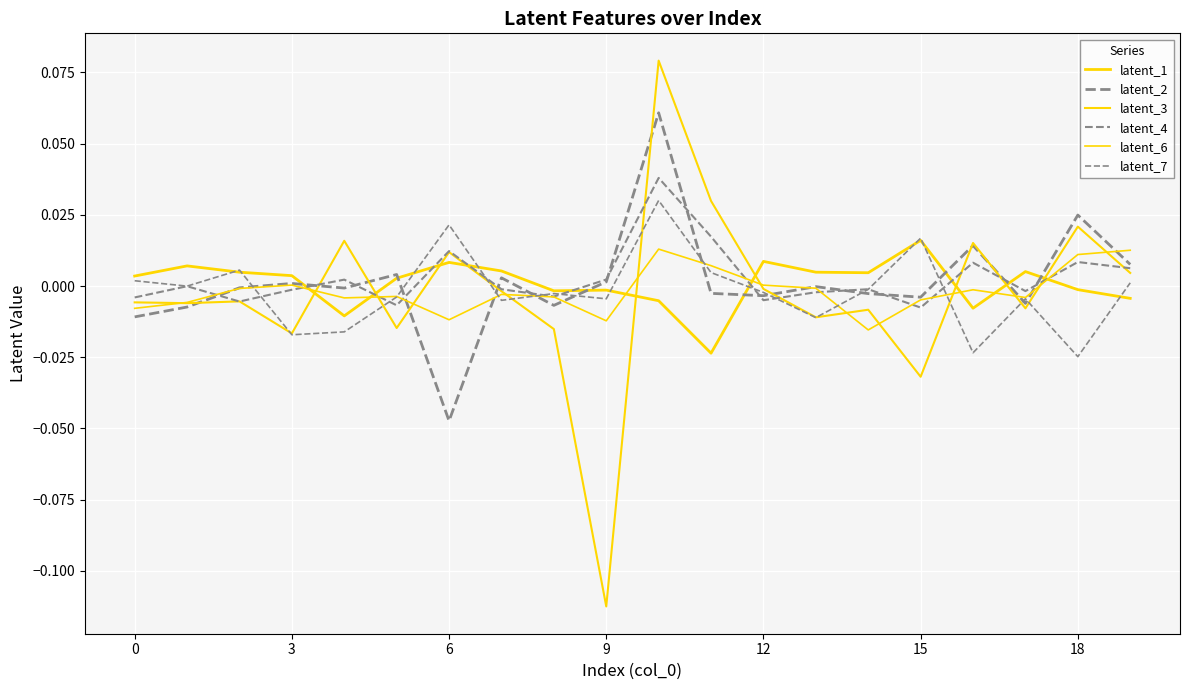

Does the chart display data point markers on the line(s)?

No